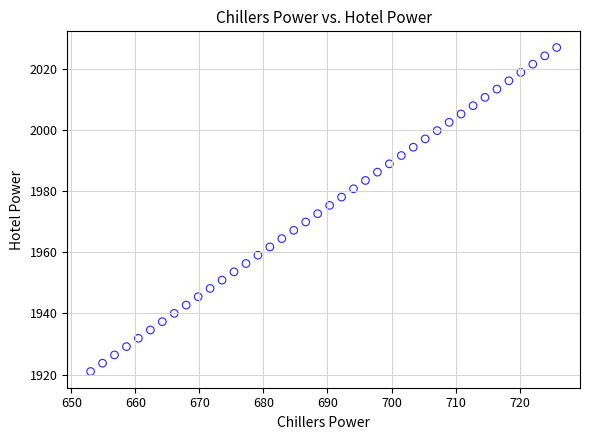

What is the range of X values (max minus min)?

72.8